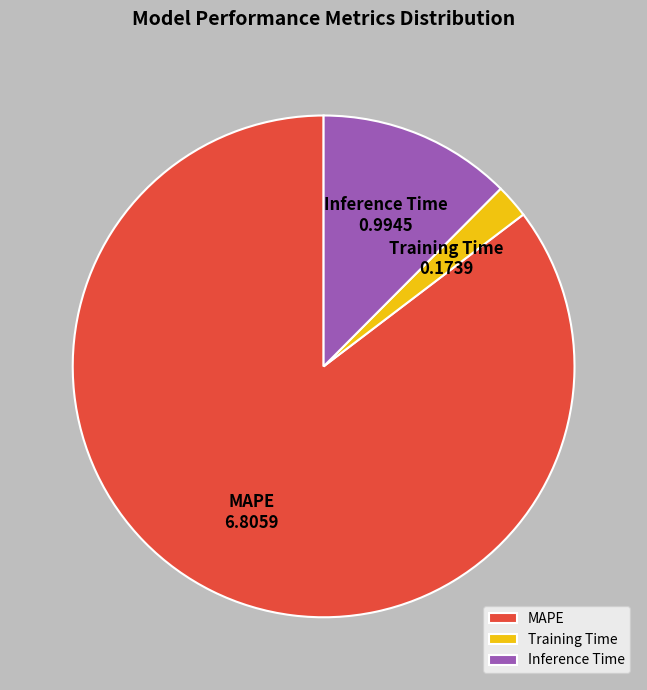

Count the number of slices in the pie.

3